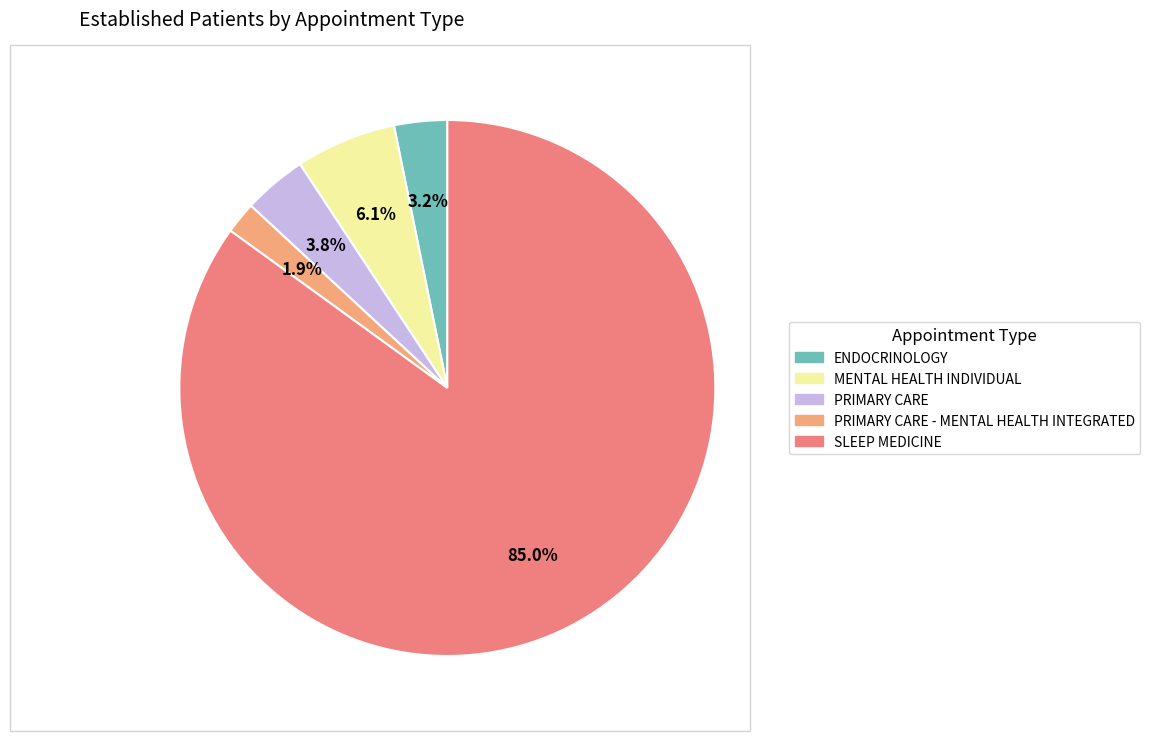

Approximately how many times larger is the value at ENDOCRINOLOGY compared to MENTAL HEALTH INDIVIDUAL?

0.5